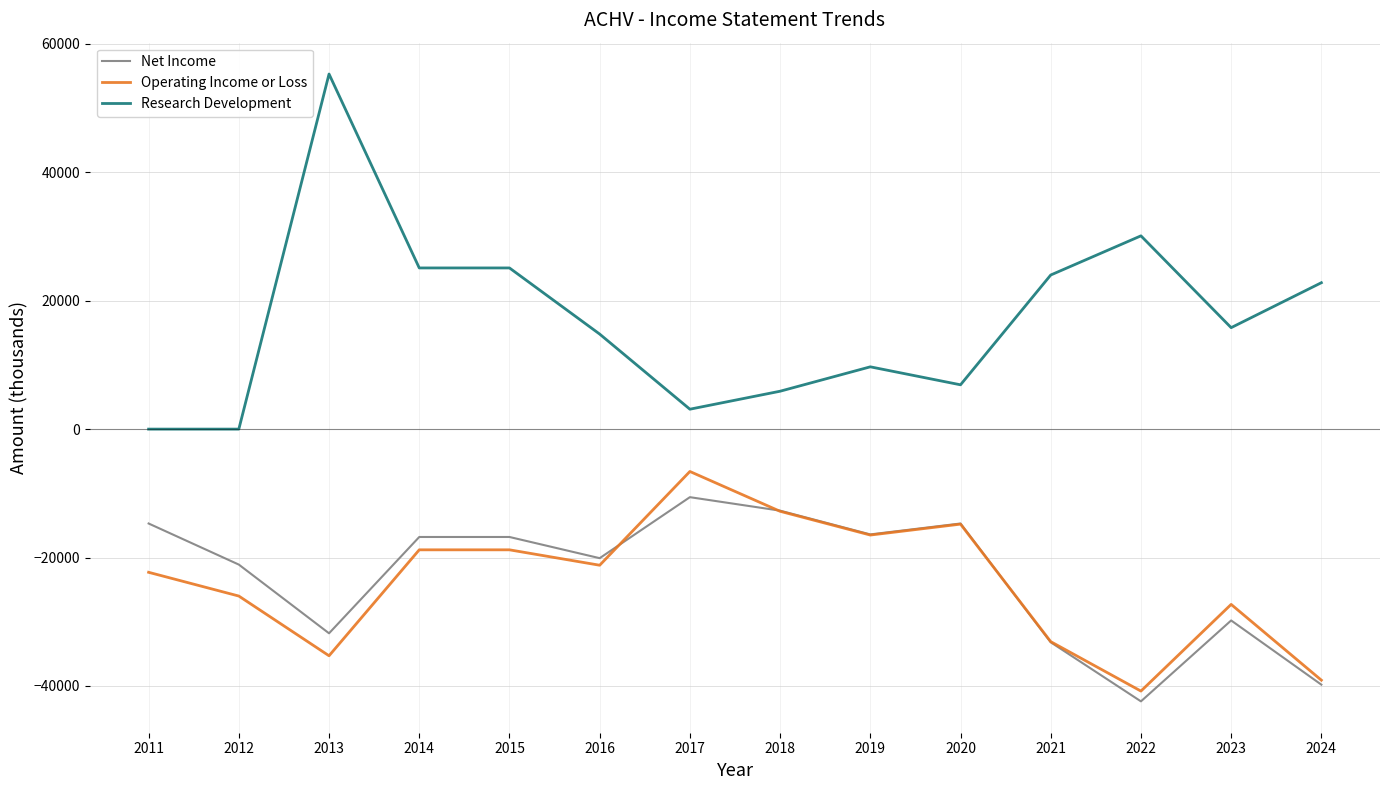

Rank the series at 2011 from highest to lowest value.

Research Development, Net Income, Operating Income or Loss